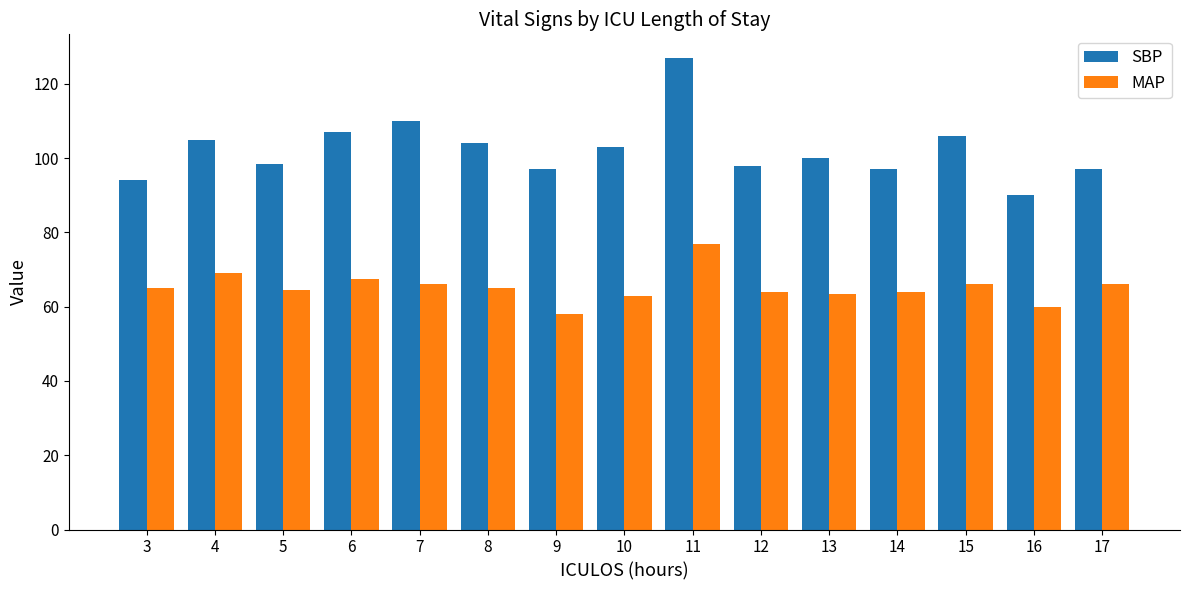

What is the value of the SBP bar at the 6th from the left?

104.0